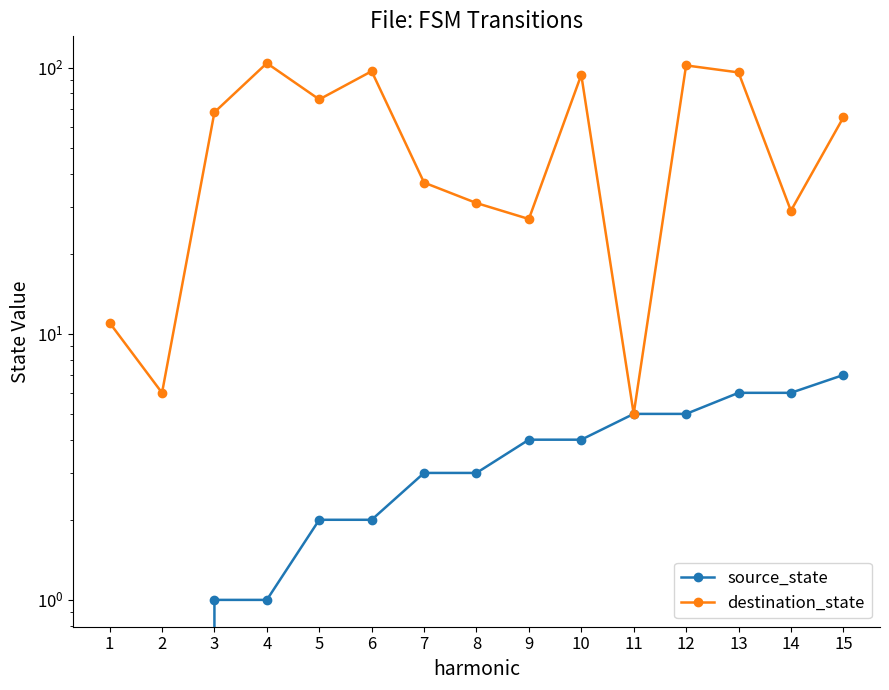

Between 5 and 12, which series saw the biggest shift?

destination_state